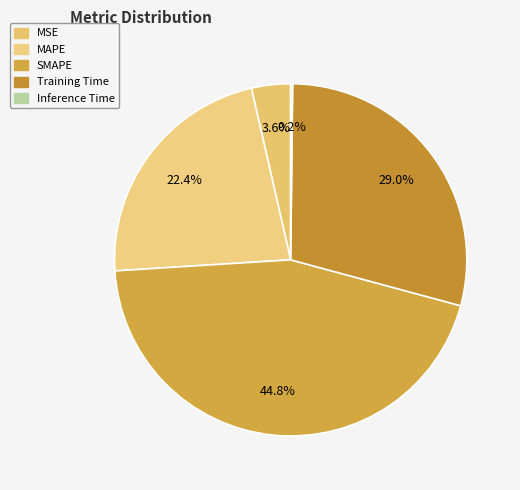

To the nearest percent, what percentage of the pie is MSE?

4%